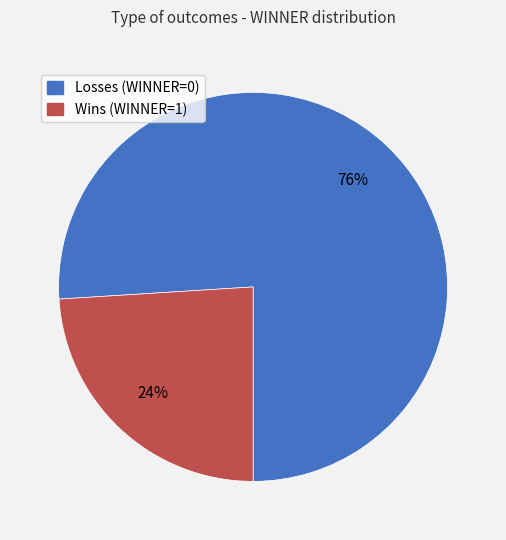

Does any single category account for the majority?

Yes